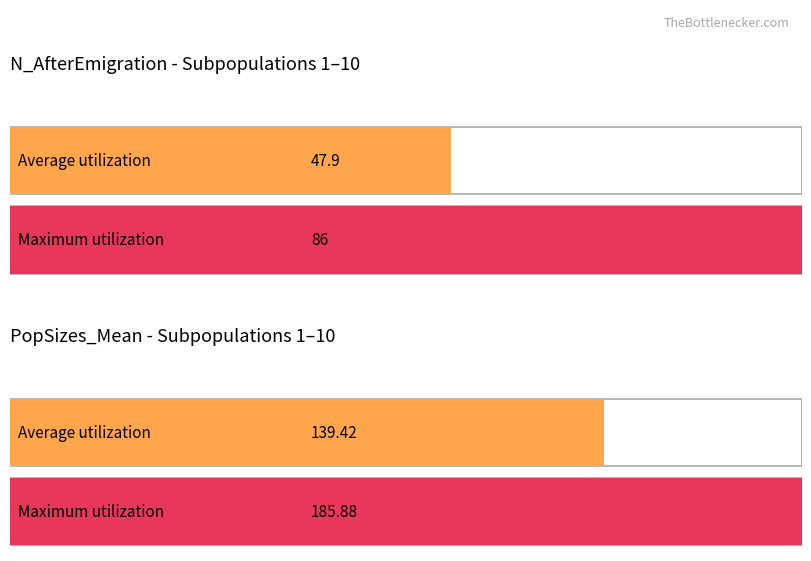

True or false: PopSizes_Mean has a value of 179.8 at 2.

False